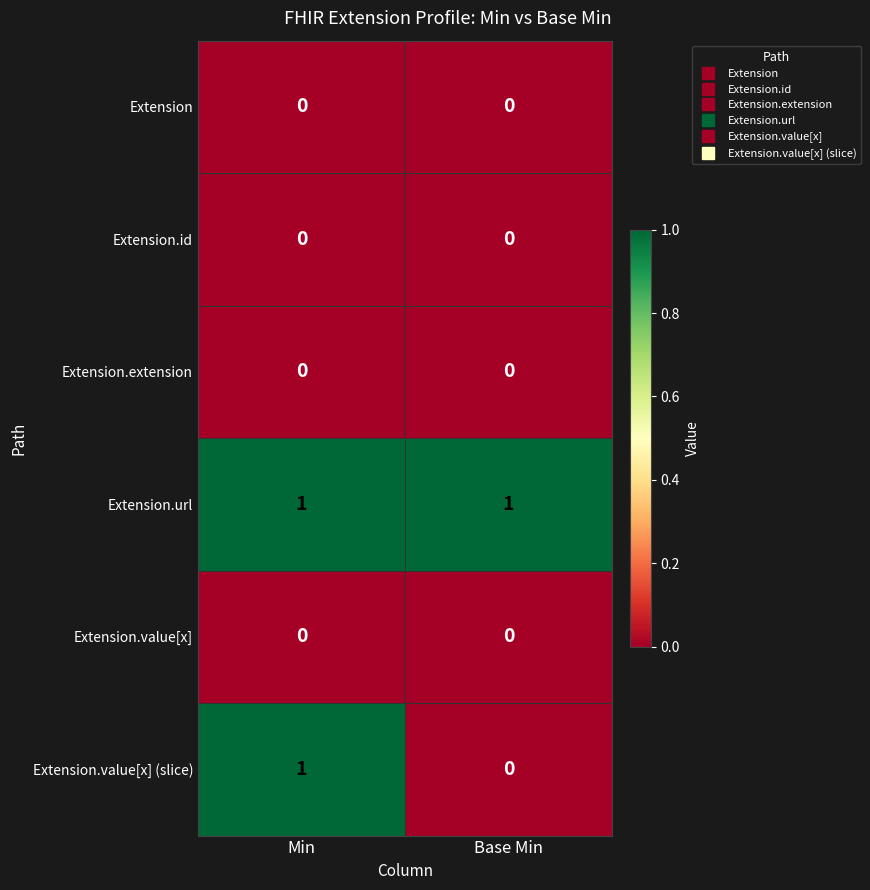

At which label does Extension.value[x] (slice) reach its peak?

Min